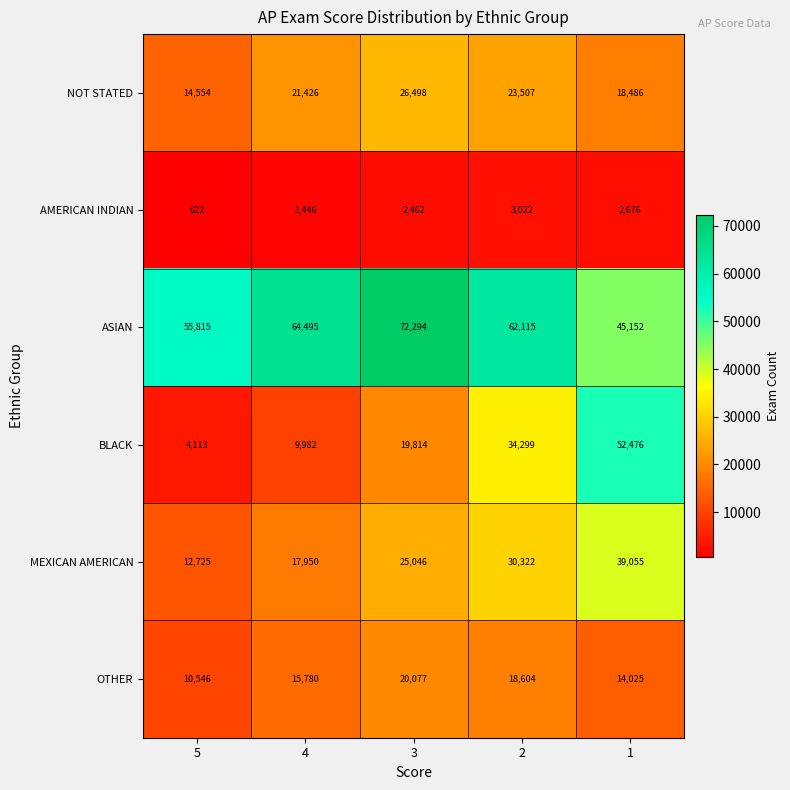

Reading right to left, extract all data points from this chart.

NOT STATED: 18486	23507	26498	21426	14554
AMERICAN INDIAN: 2676	3022	2462	1446	622
ASIAN: 45152	62115	72294	64495	55815
BLACK: 52476	34299	19814	9982	4113
MEXICAN AMERICAN: 39055	30322	25046	17950	12725
OTHER: 14025	18604	20077	15780	10546